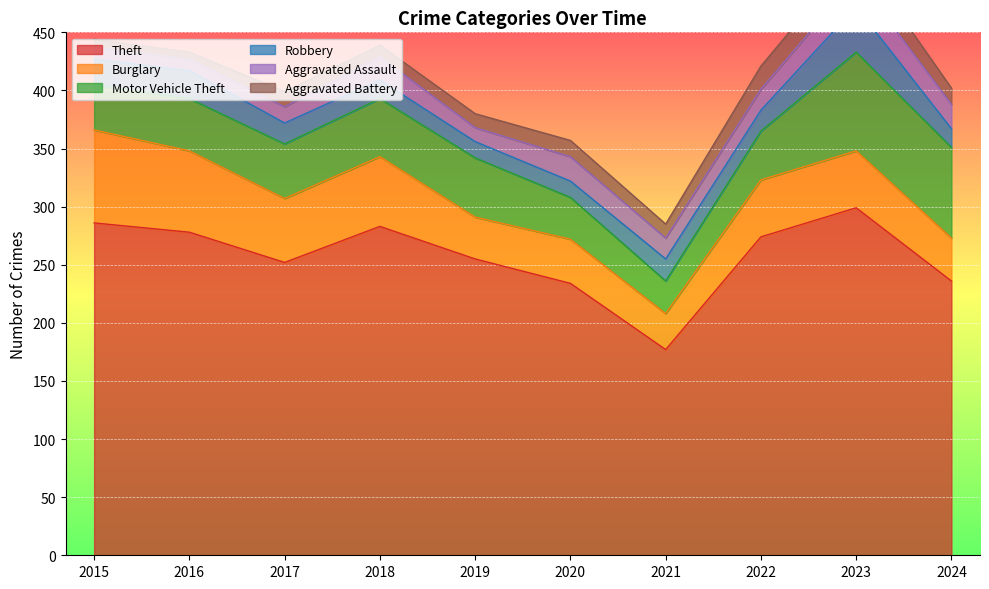

Which series has the widest spread of values?

Theft